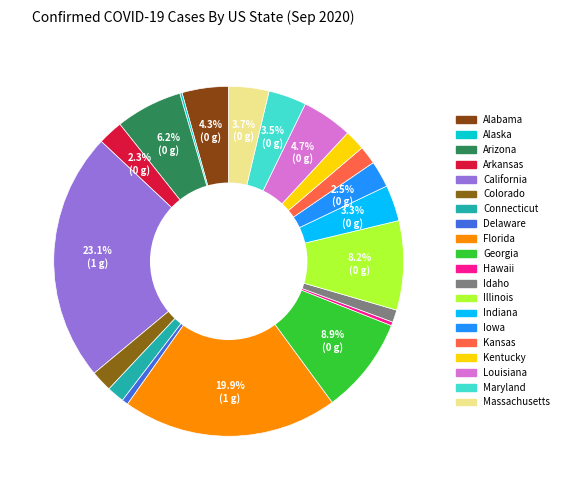

Is it true that Illinois is 8% of the pie?

True